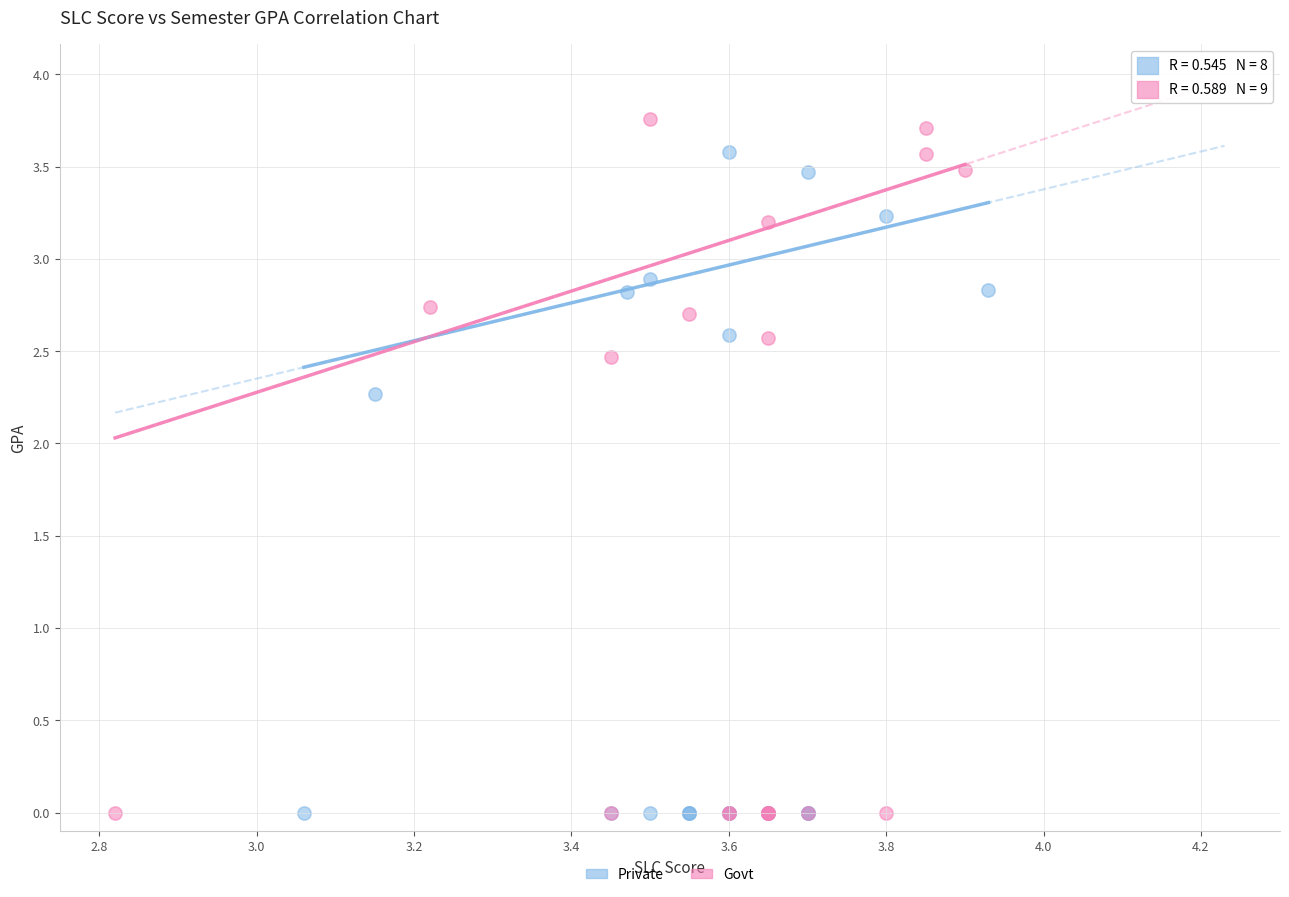

Which series reaches the maximum Y coordinate?

Govt